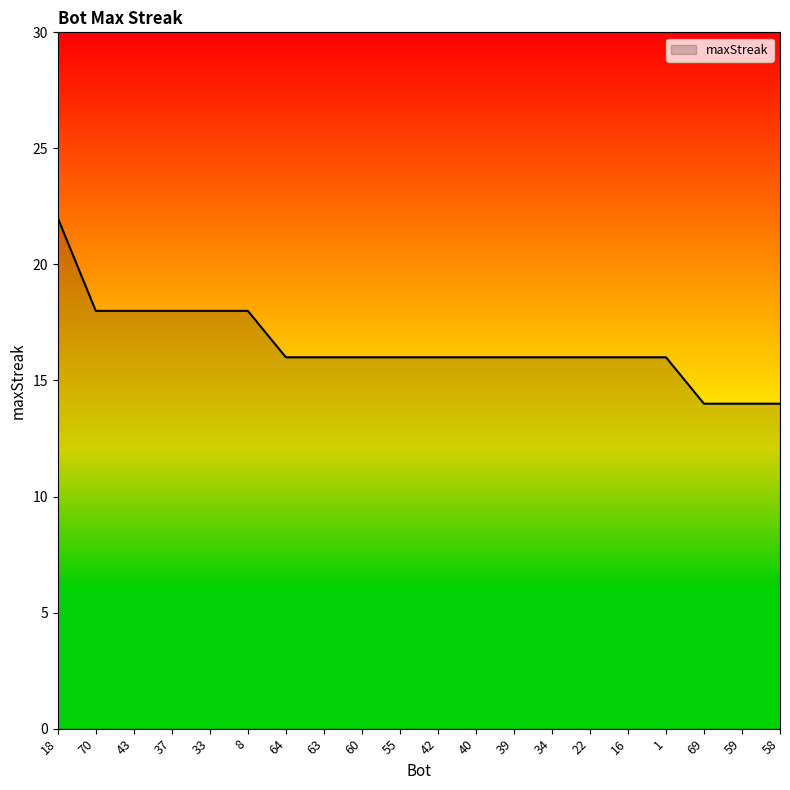

What is the sum of all values?

330